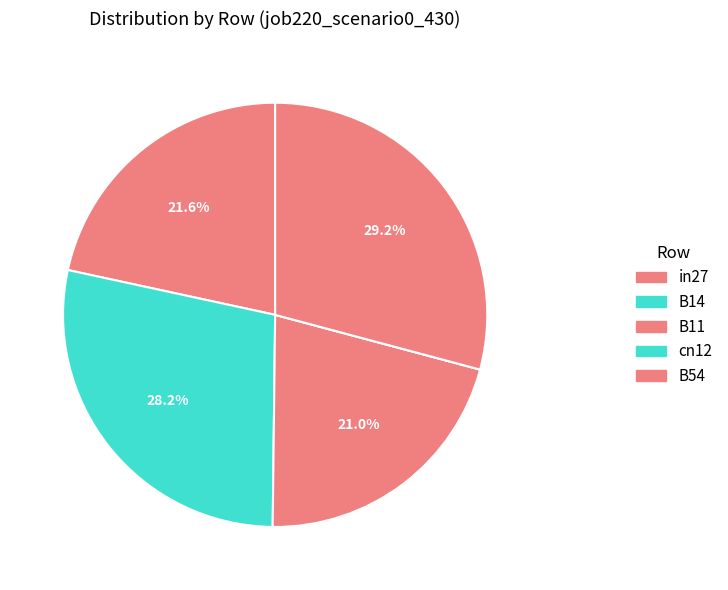

Does any single category account for the majority?

No